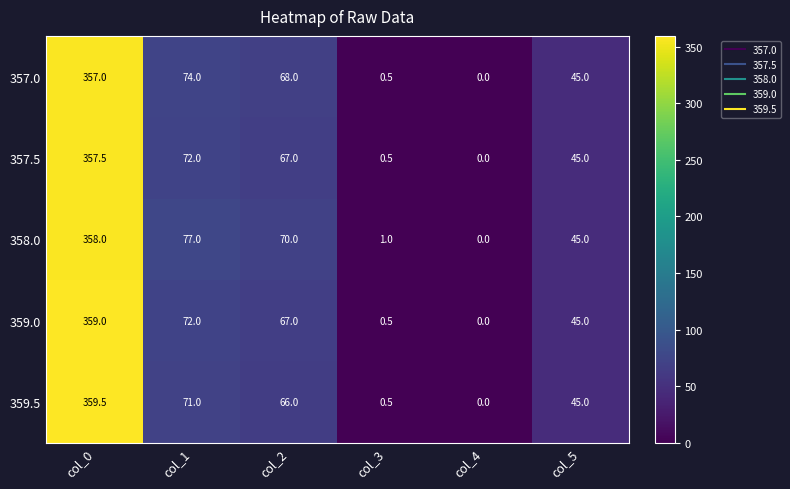

Which series has the largest total across all categories?

358.0